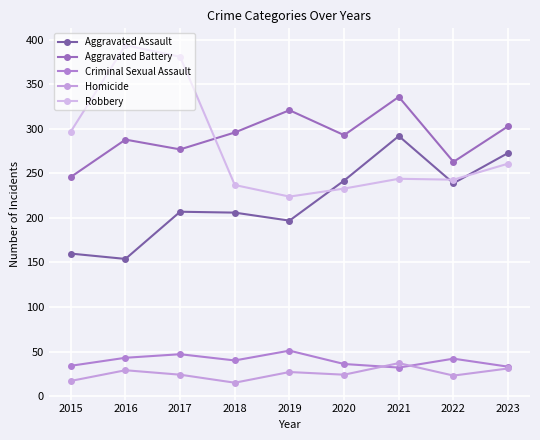

True or false: Aggravated Assault and Aggravated Battery cross at least once.

False